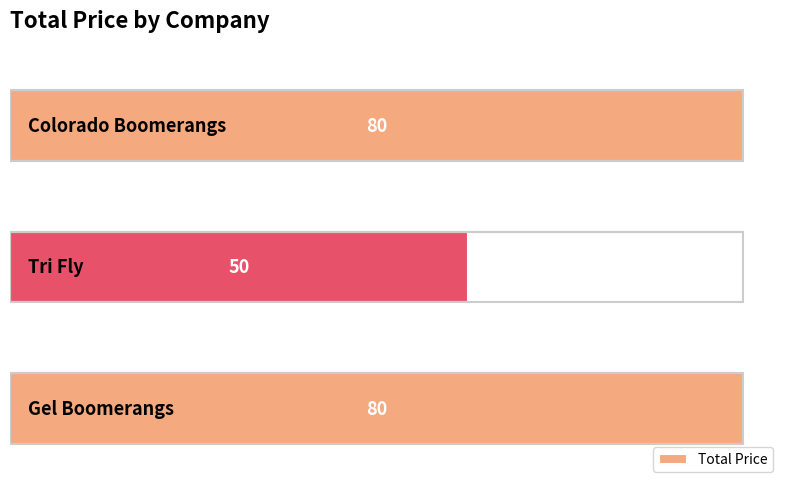

What is the sum of all values?

210